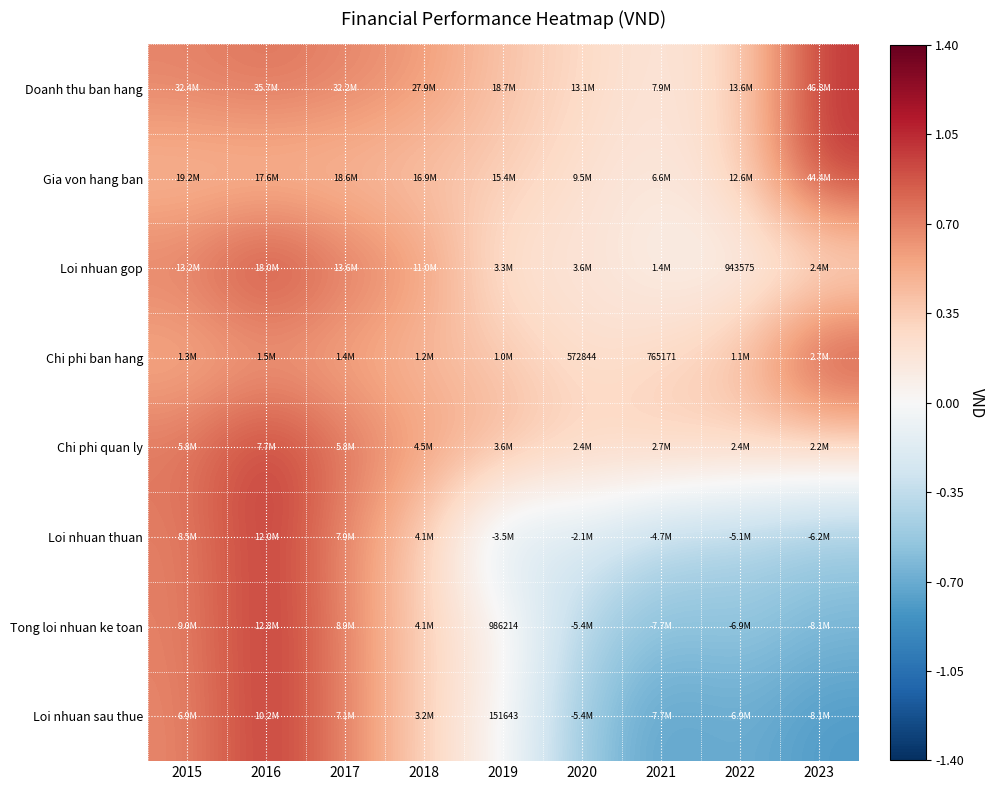

Where does the Loi nhuan sau thue series first go above 0?

2015